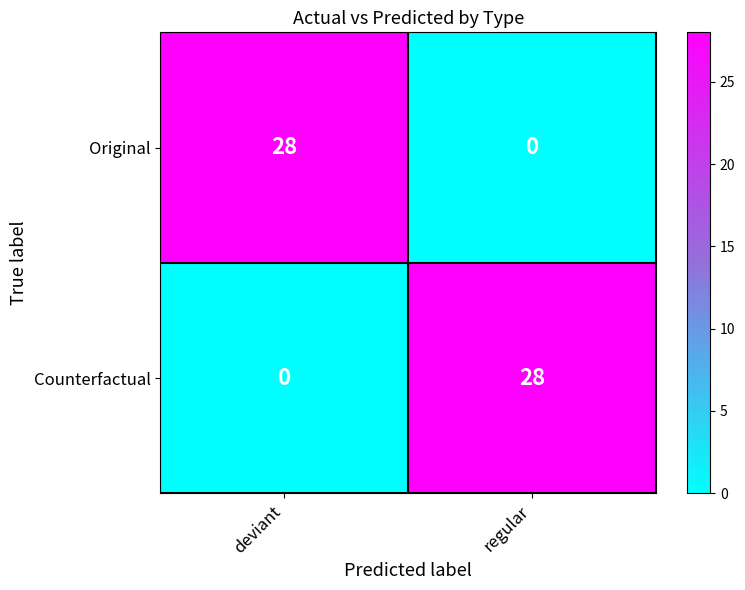

Read the Original value at deviant, to the nearest 5.

30